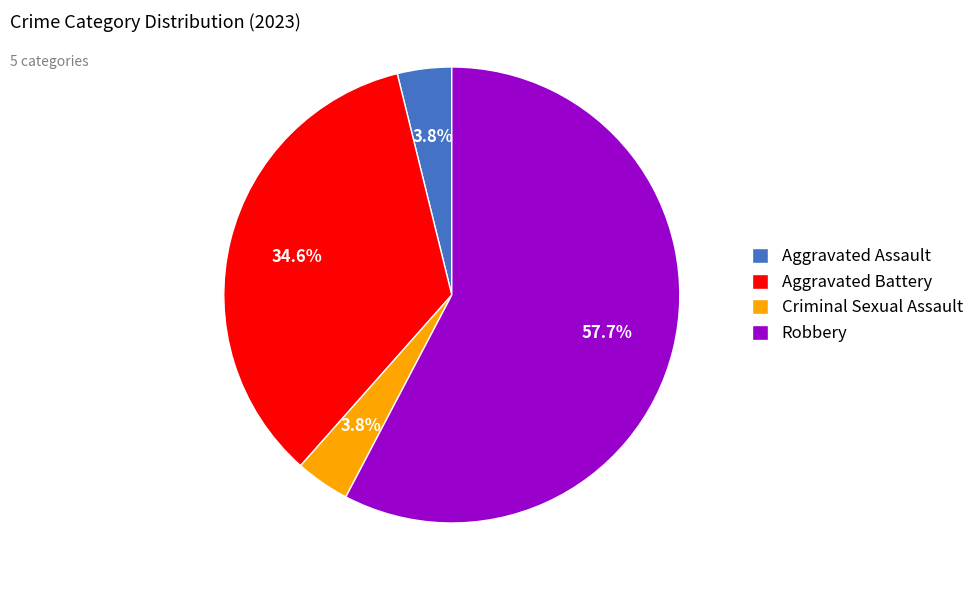

Count the number of slices in the pie.

4